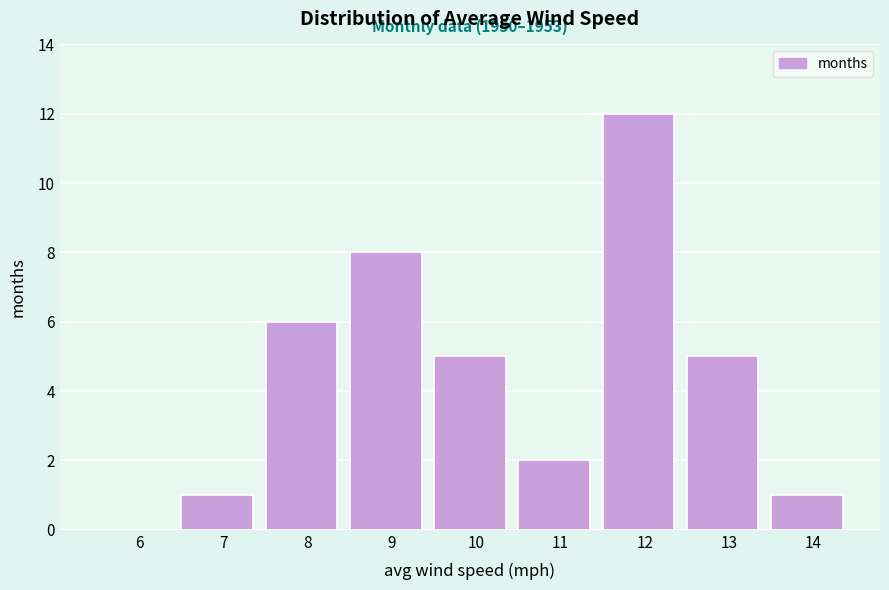

Reading right to left, list all the values displayed in this chart.

14=1	13=5	12=12	11=2	10=5	9=8	8=6	7=1	6=0